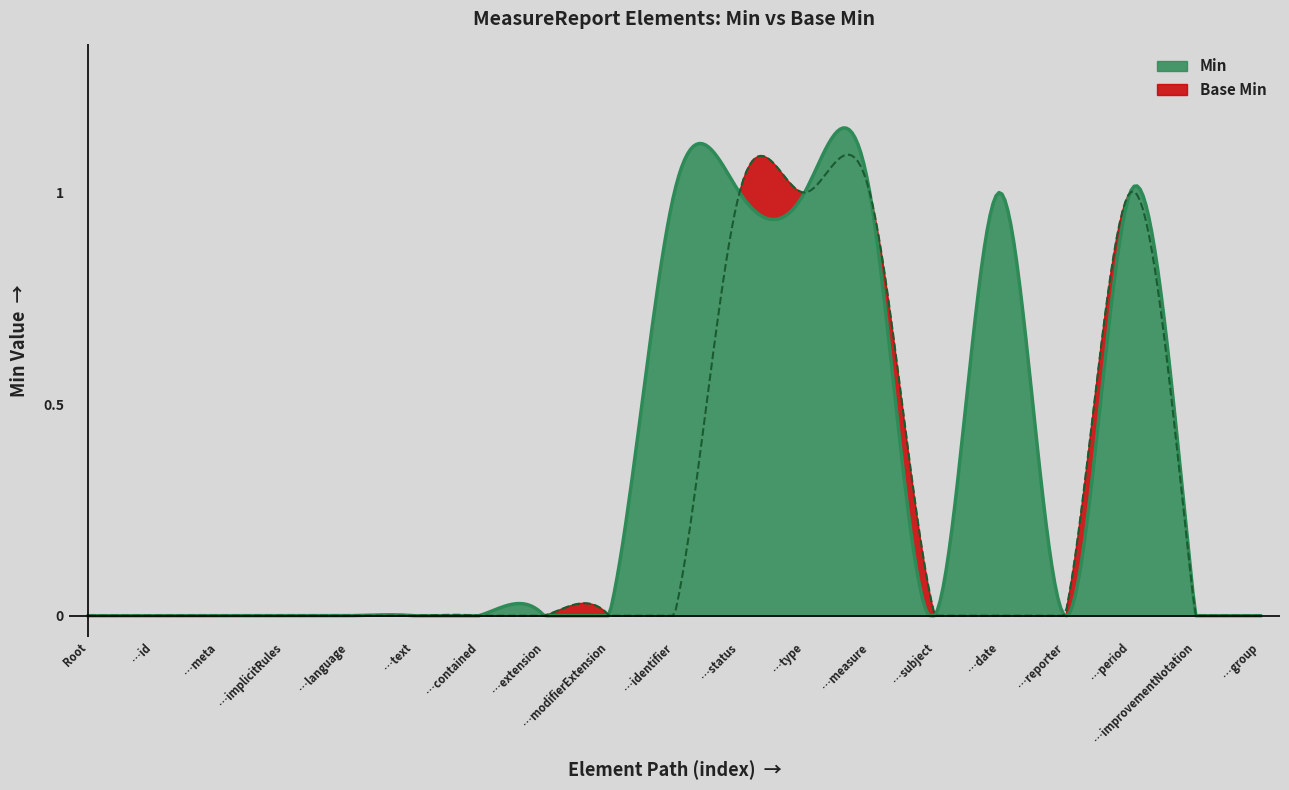

Rank the series by their average value, from highest to lowest.

Min, Base Min